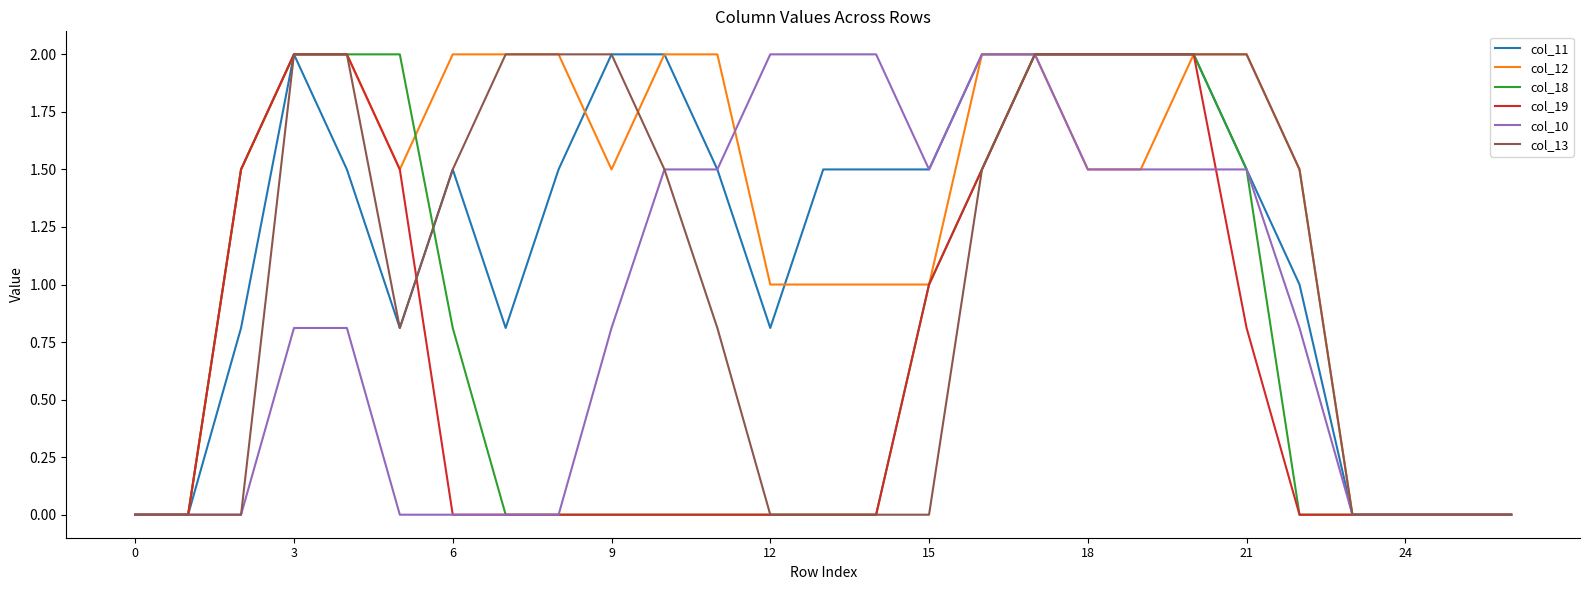

Is this an area chart (filled region under the line)?

No